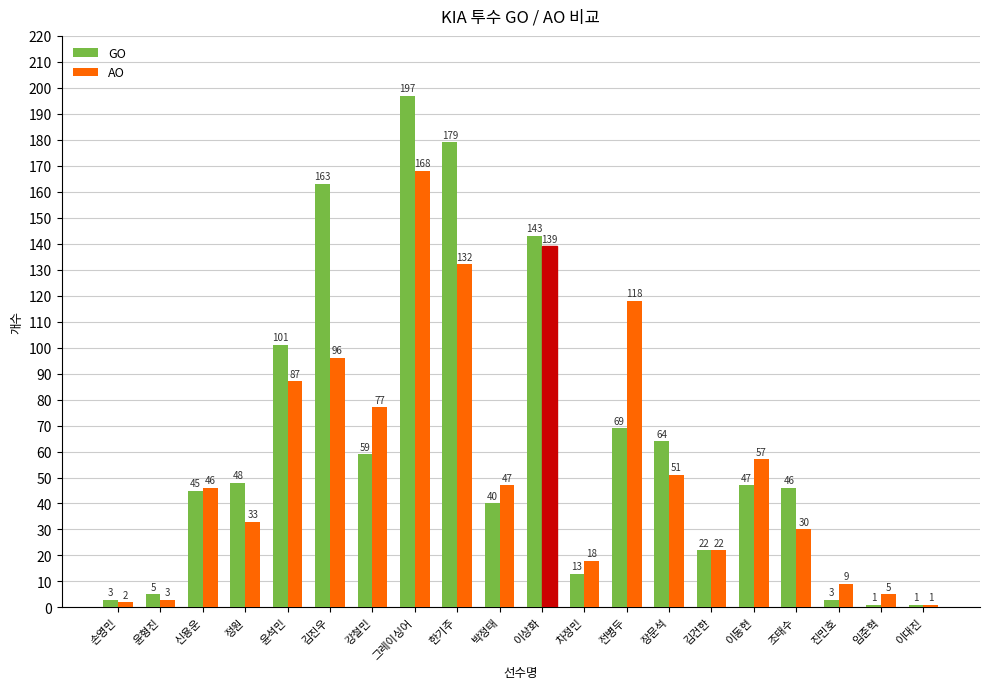

Count the number of data series in this chart.

2